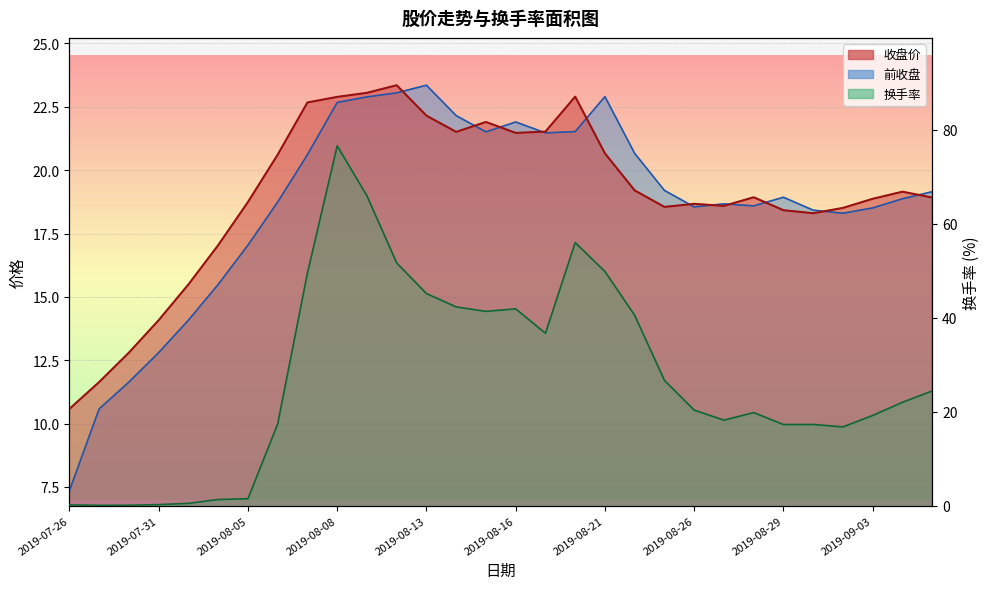

Which series changed the most between 2019-08-21 and 2019-09-02?

换手率